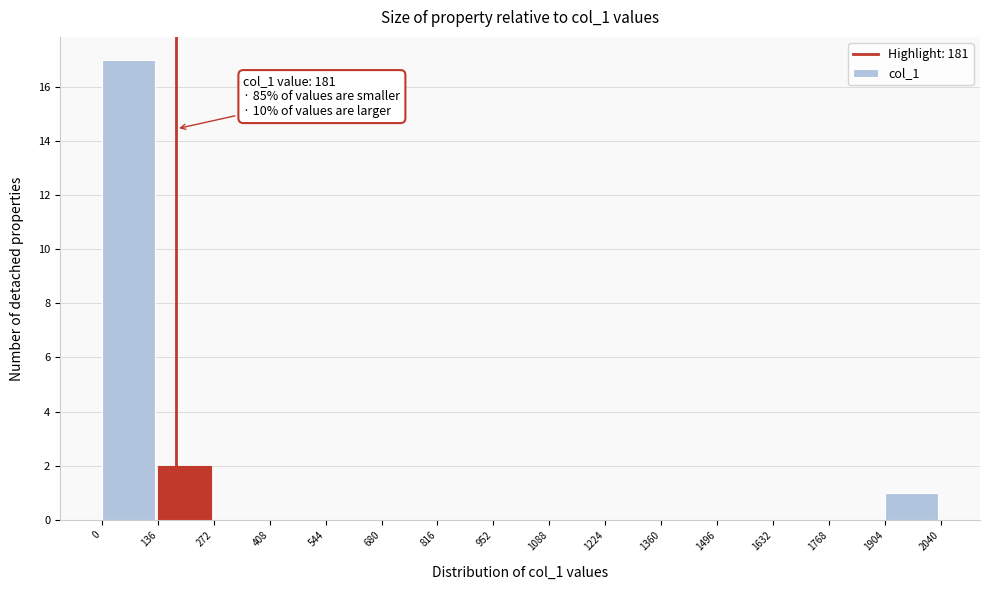

Over which range of the x-axis is the bar tallest?

0 to 136